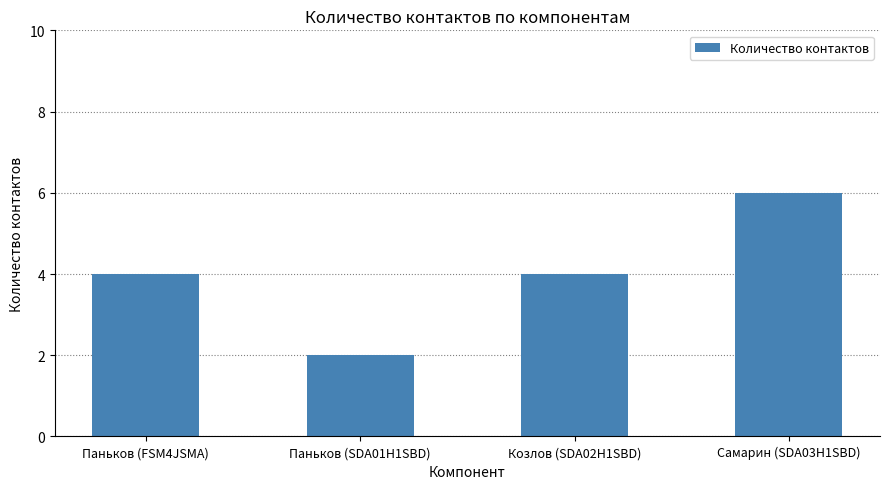

What is the difference between the maximum and minimum values?

4